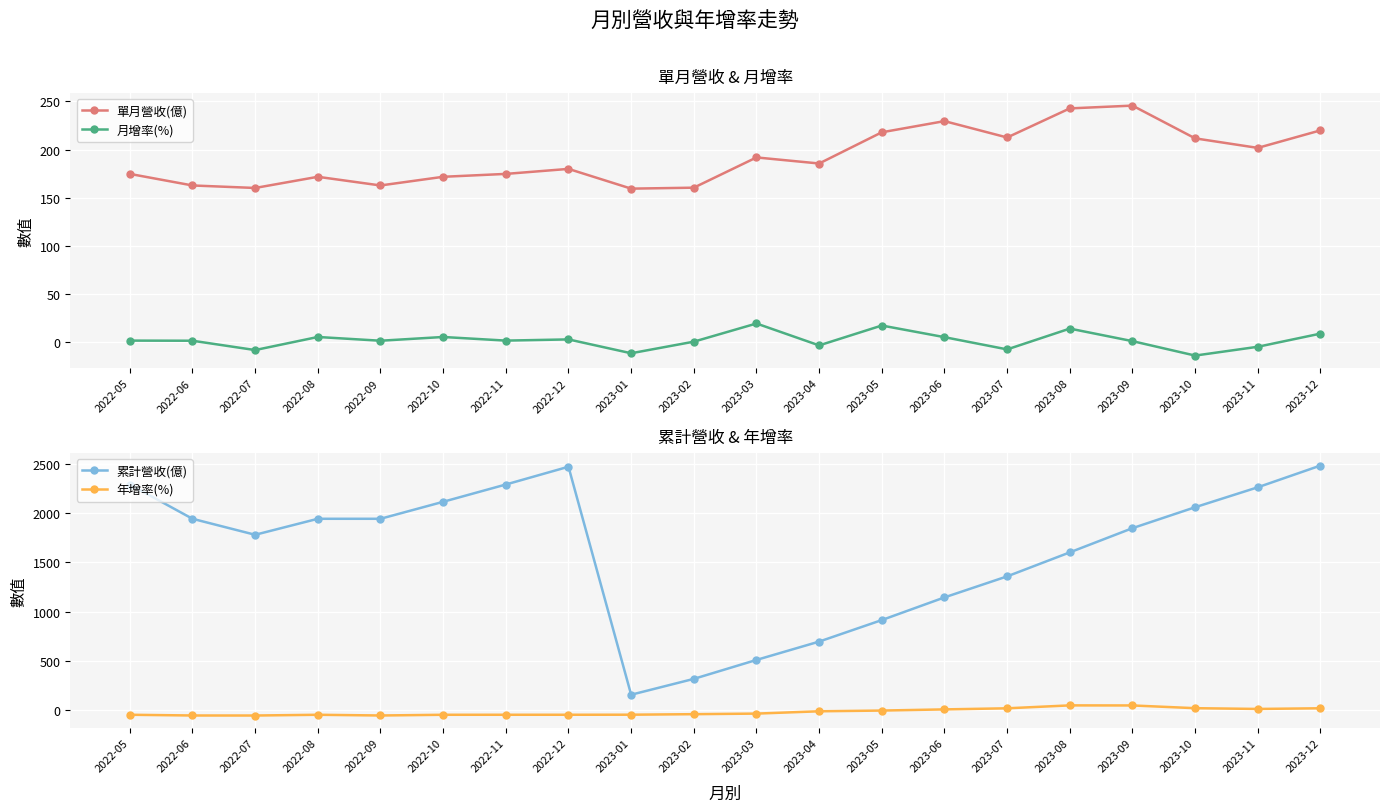

At which category is the sum across all series the highest?

2023-12